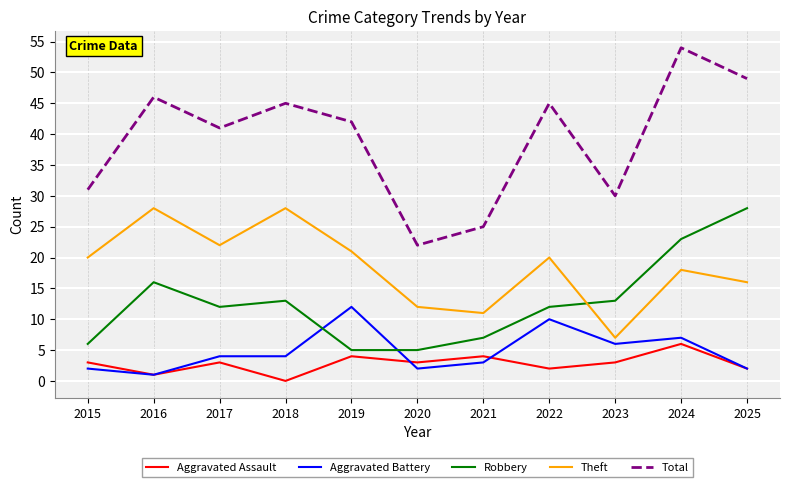

How many lines are shown in the chart?

5